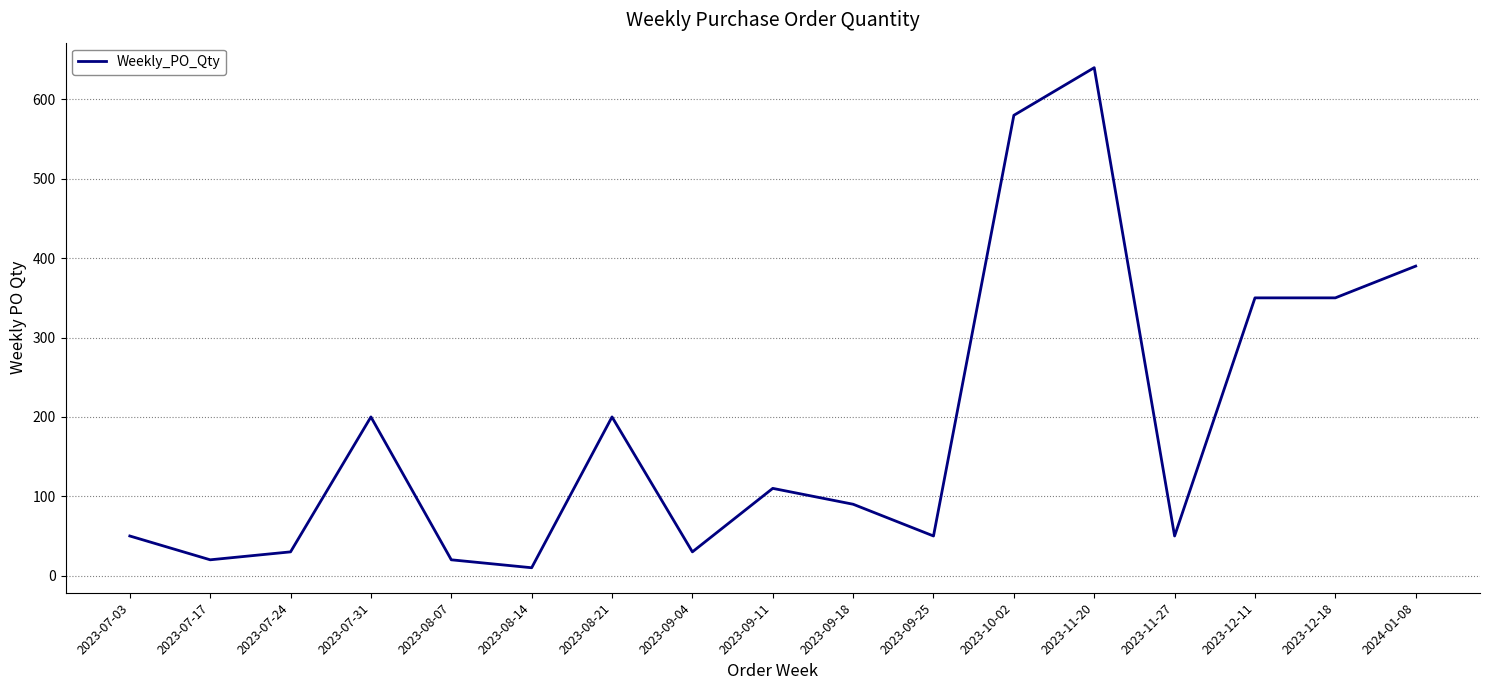

How many lines are shown in the chart?

1